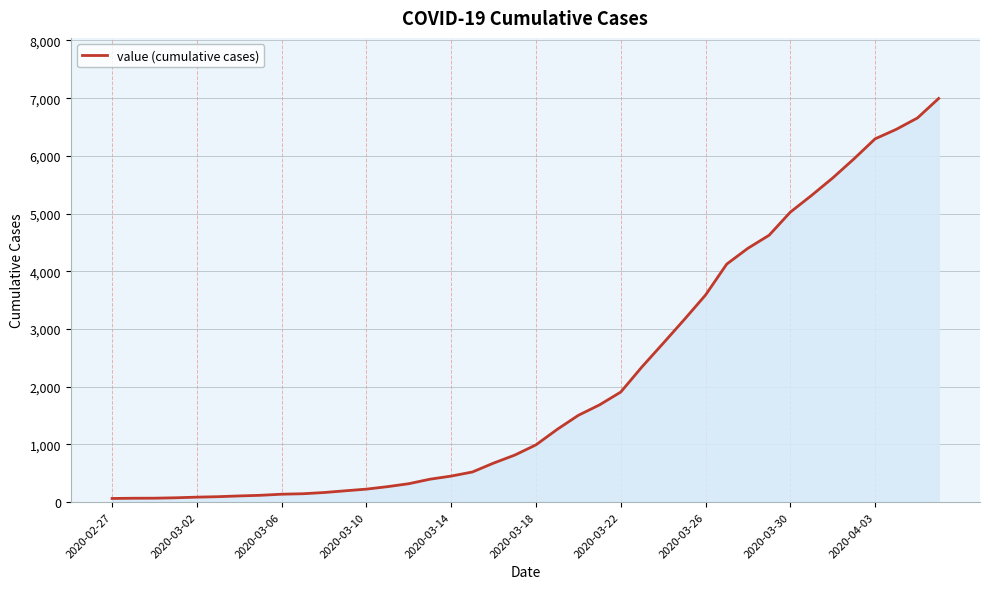

Count the number of categories in the chart.

40